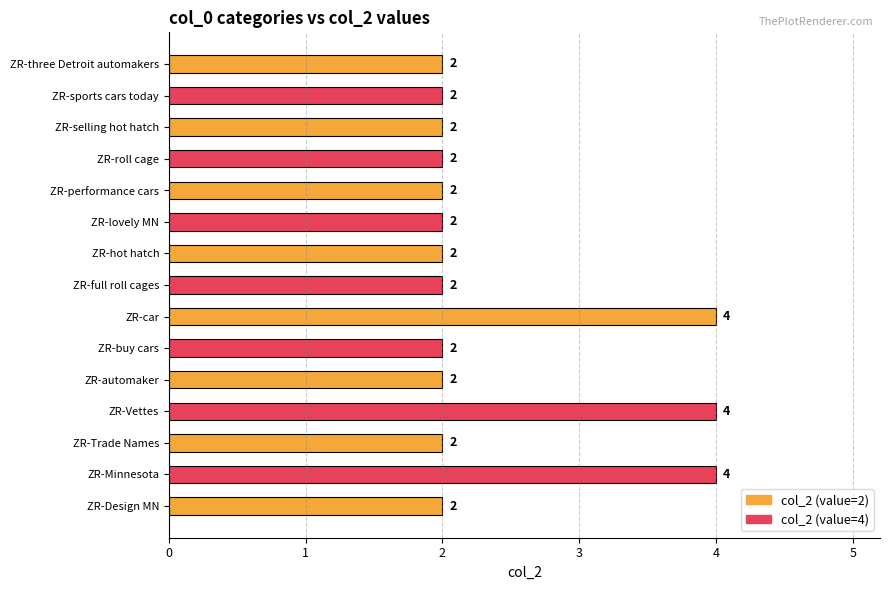

What is the sum of all values?

36